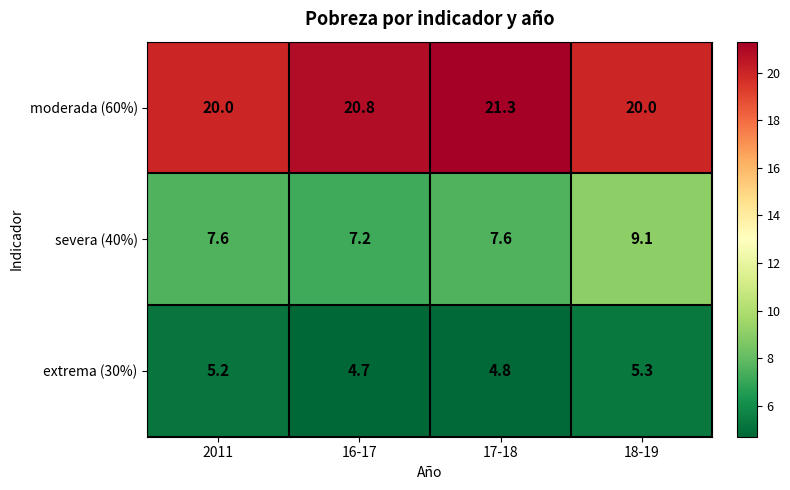

Which series changed the most between 16-17 and 17-18?

moderada (60%)